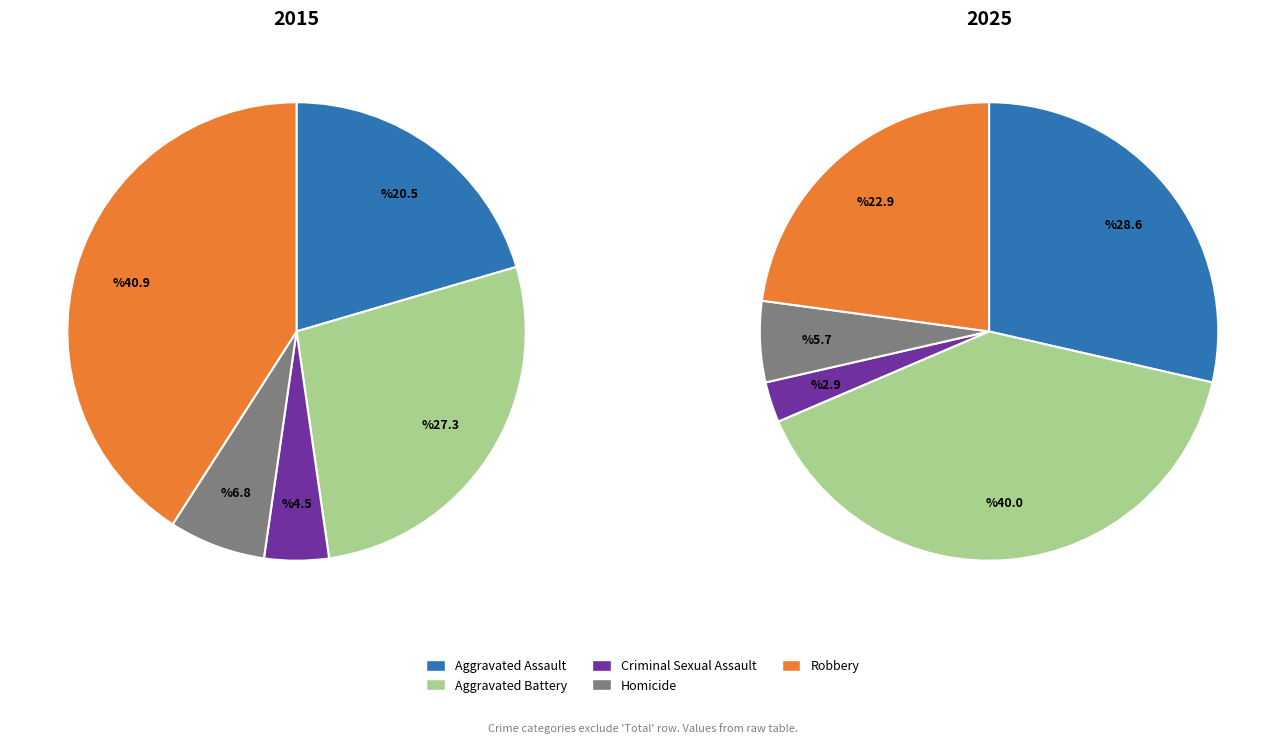

What percentage is NOT represented by Aggravated Battery?

72.7%